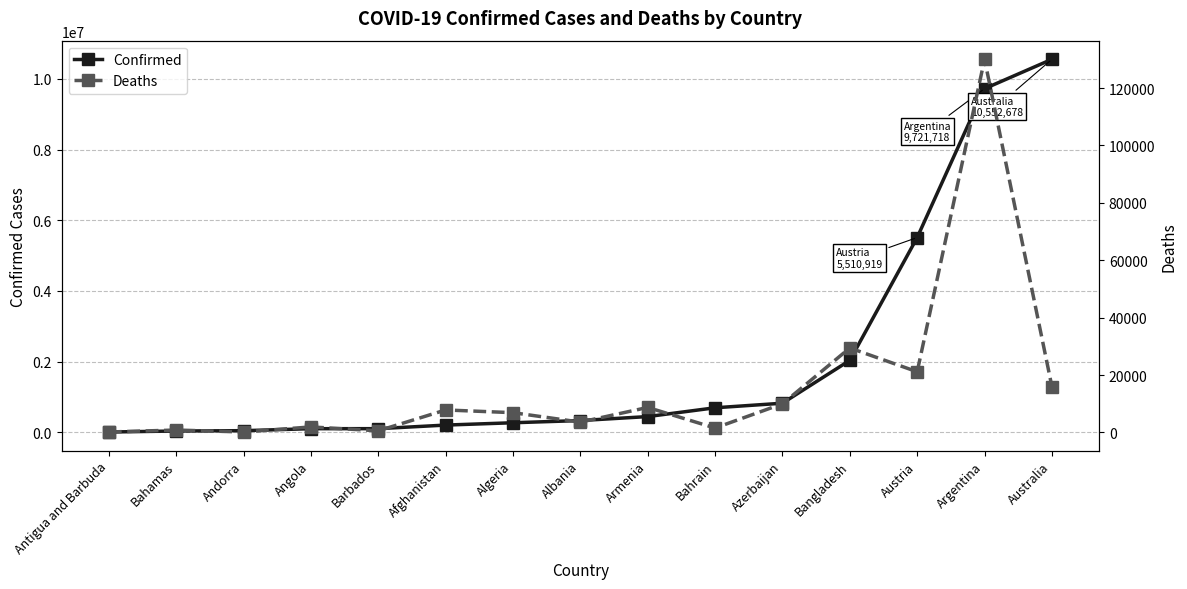

The Deaths series shows 217 at Andorra. True or false?

False